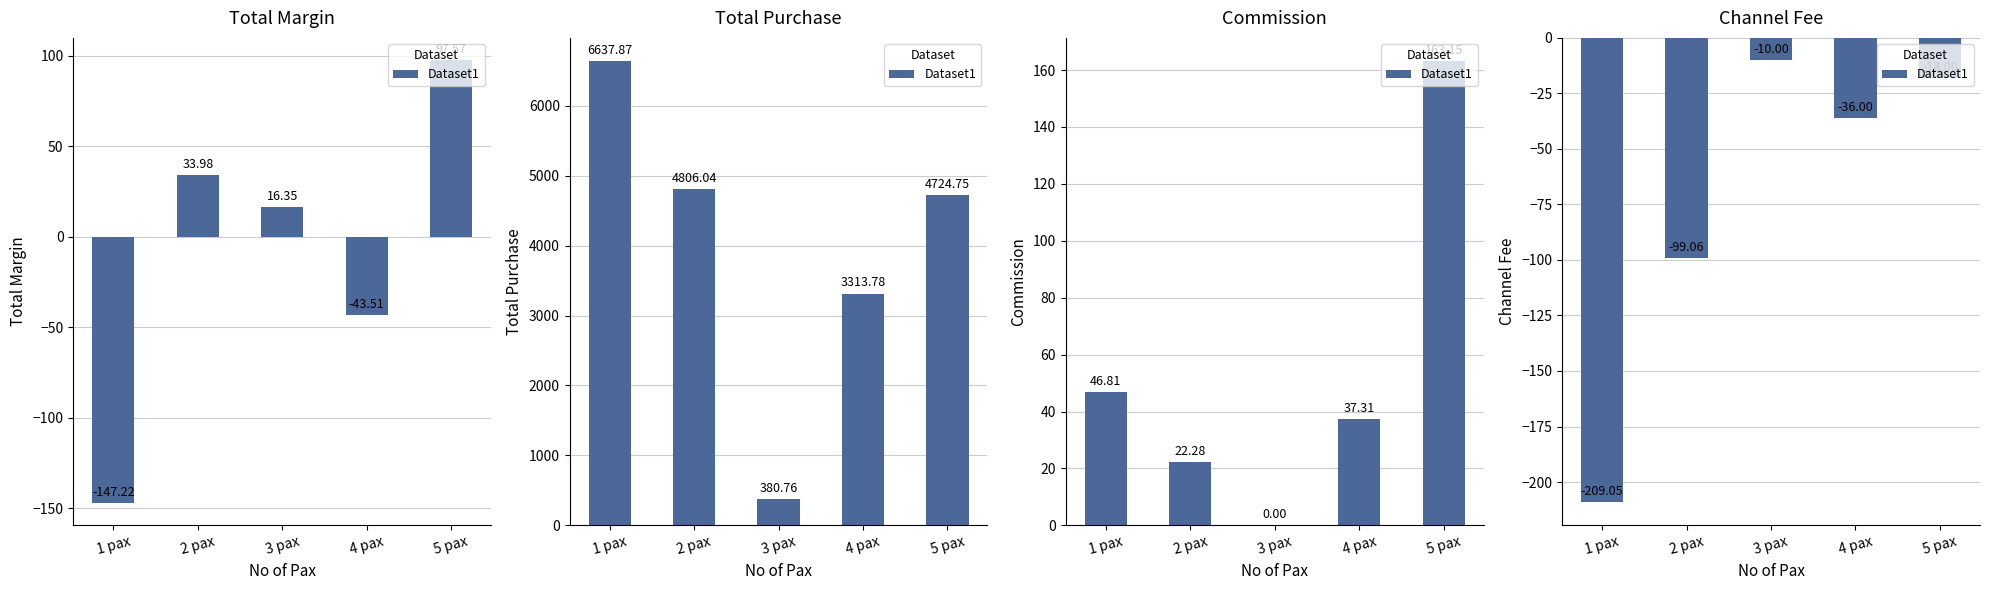

Where is the data nearest to the value -109?

2 pax